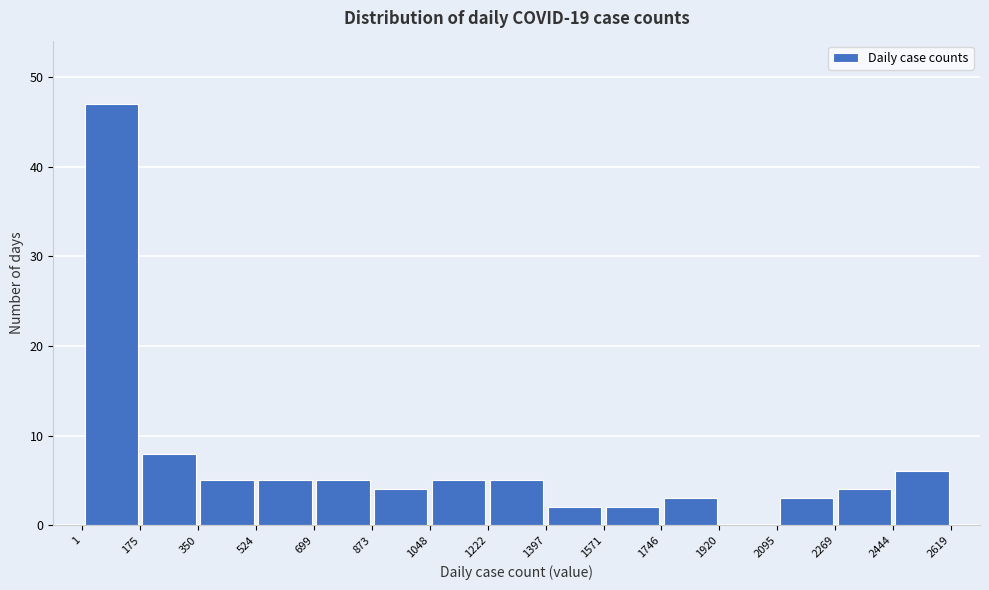

Reading left to right, list every bar in this chart as the range it spans on the x-axis followed by its height. The values are not printed on the chart, so give them approximately, as read against the axis.

1 to 175: 47
175 to 350: 8
350 to 524: 5
524 to 699: 5
699 to 873: 5
873 to 1048: 4
1048 to 1222: 5
1222 to 1397: 5
1397 to 1571: 2
1571 to 1746: 2
1746 to 1920: 3
1920 to 2095: 0
2095 to 2269: 3
2269 to 2444: 4
2444 to 2619: 6